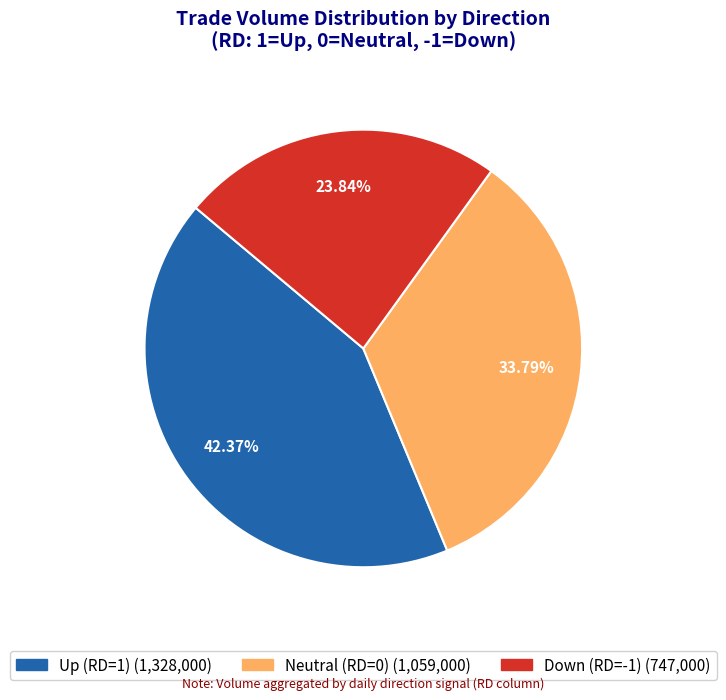

Is there a majority slice in this chart?

No